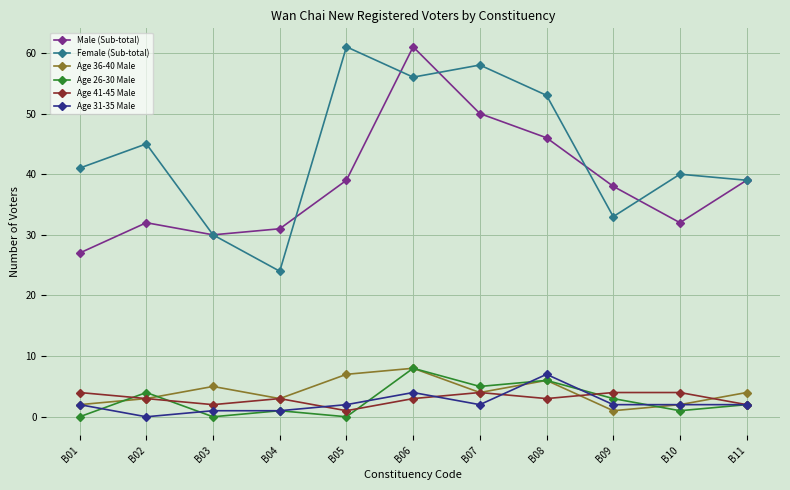

What is the sum of all Age 41-45 Male values?

33